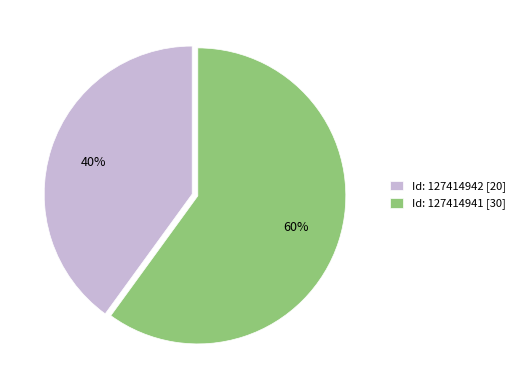

Which slice is the largest?

Id: 127414941 [30]